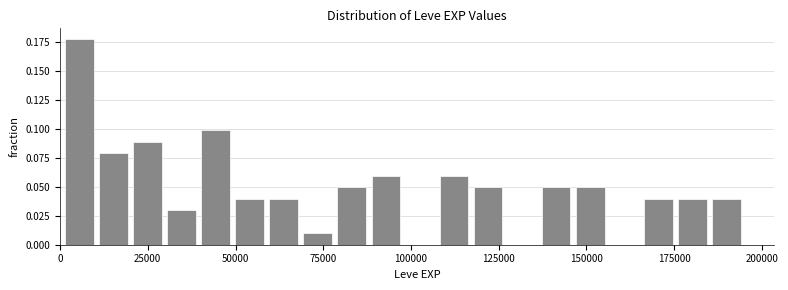

Read against the x-axis, roughly where is the centre of the tallest bar?

5000